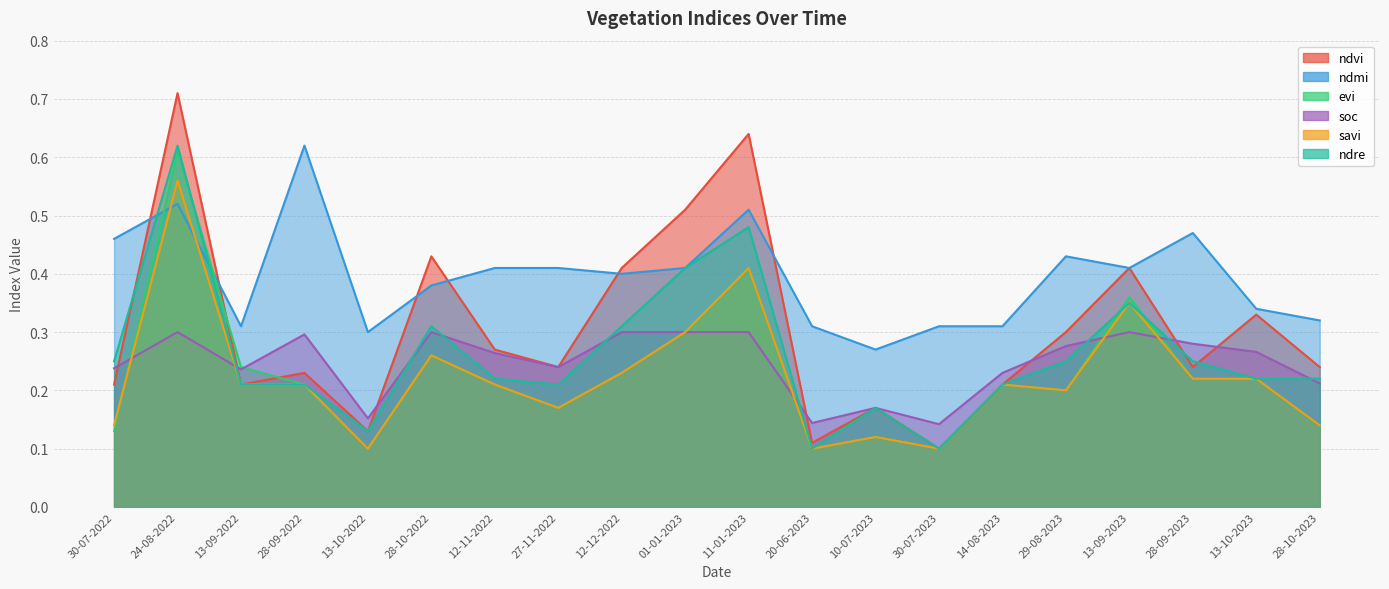

What is the value of the savi point at the 4th from the left?

0.2